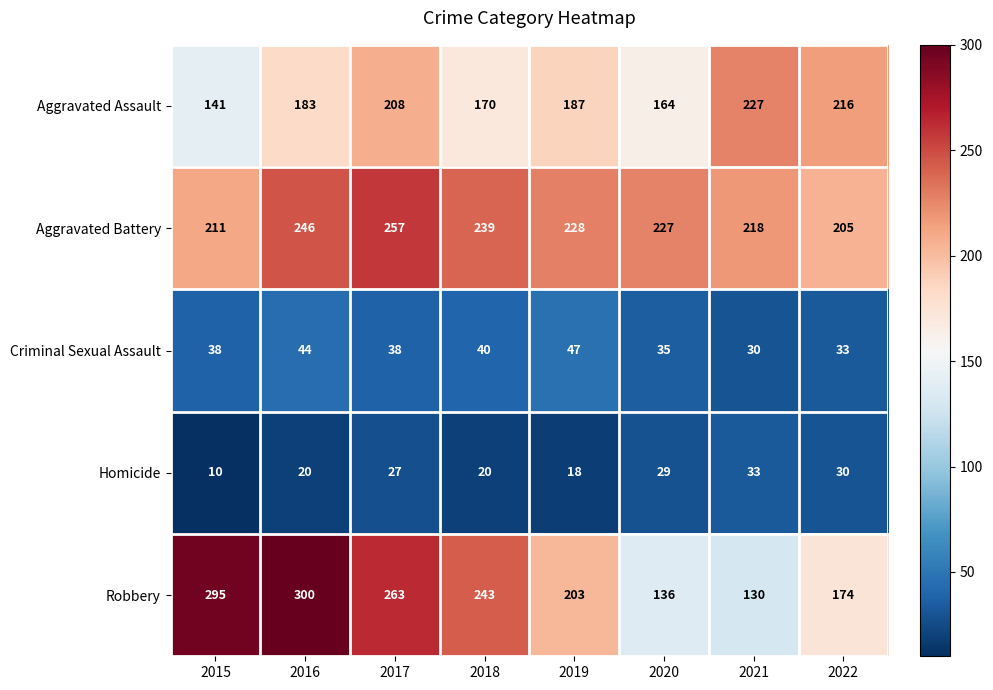

What is the difference between the second highest and second lowest values in the Aggravated Assault series?

52